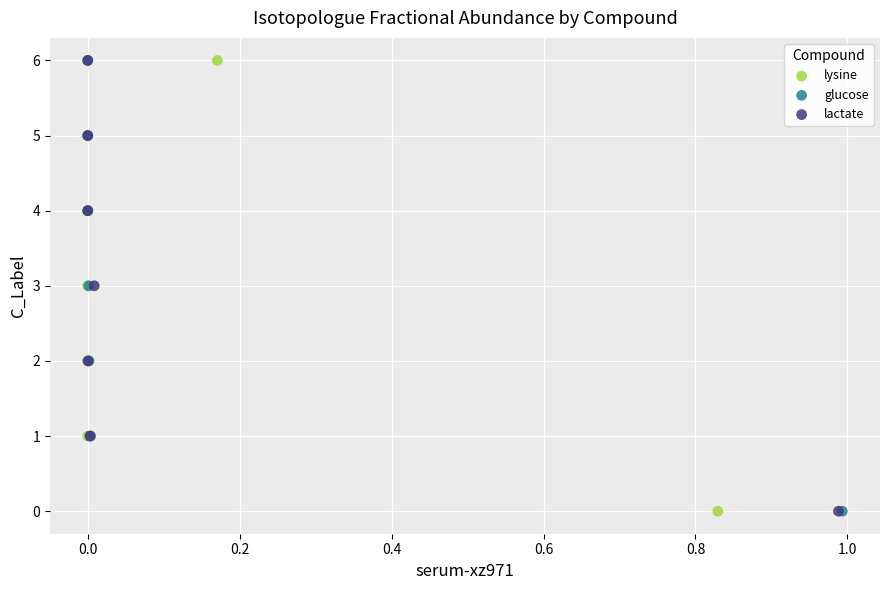

What are all the series names shown in the legend?

lysine, glucose, lactate